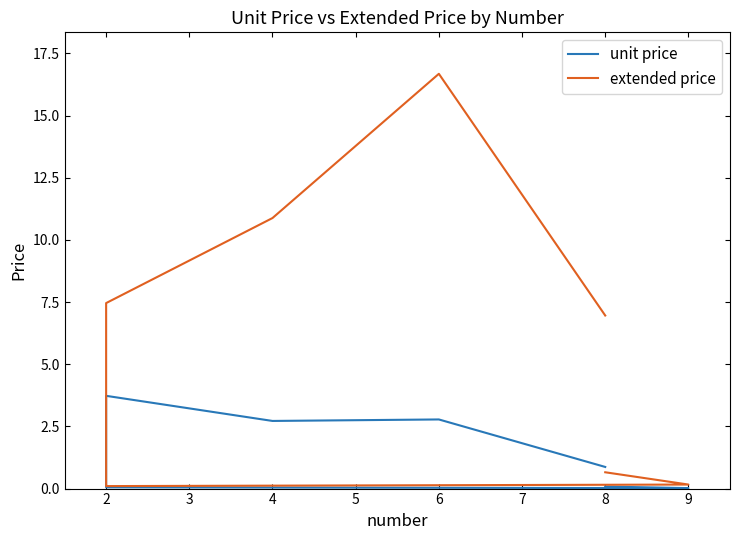

List the series in order of their overall mean, lowest first.

unit price, extended price